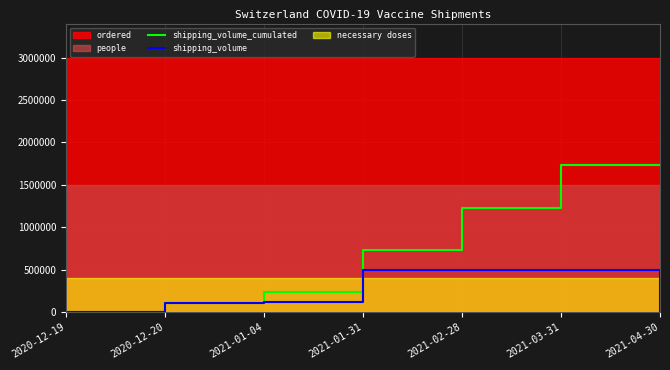

How many data points in shipping_volume_cumulated are less than 733000?

3